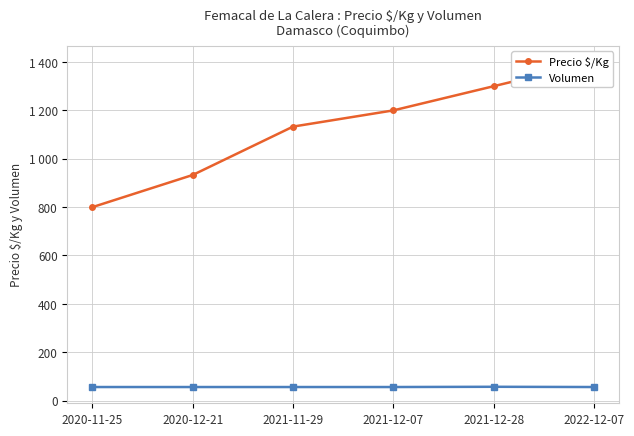

Reading right to left, list all the values displayed in this chart.

Precio $/Kg: 2022-12-07=1400	2021-12-28=1300	2021-12-07=1200	2021-11-29=1133	2020-12-21=933	2020-11-25=800
Volumen: 2022-12-07=56	2021-12-28=57	2021-12-07=56	2021-11-29=56	2020-12-21=56	2020-11-25=56